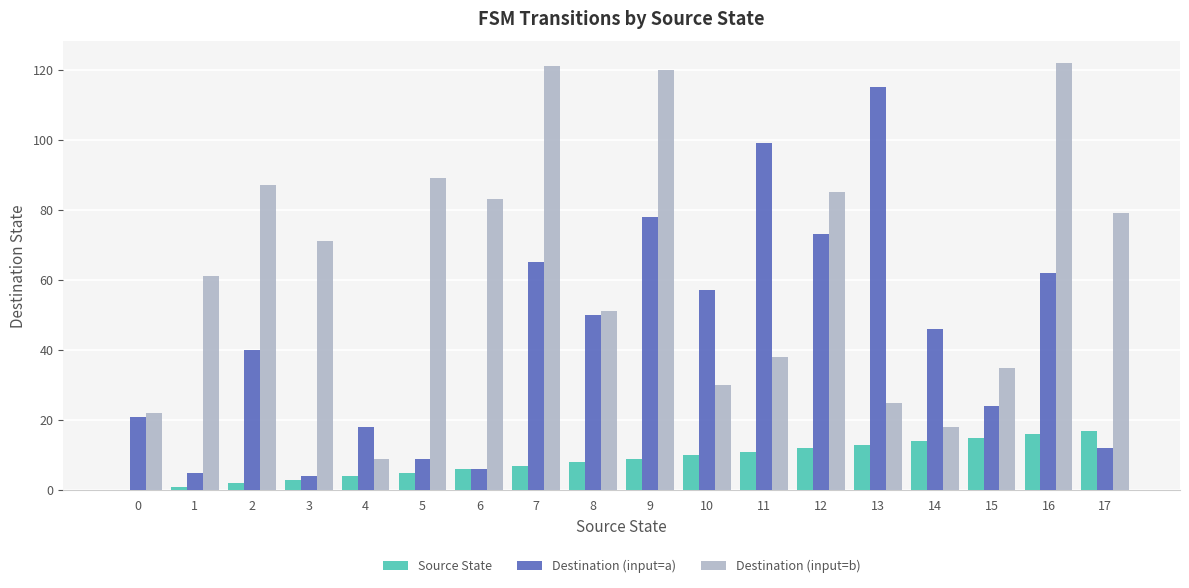

Reading left to right, list all the values displayed in this chart.

Source State: 0=0	1=1	2=2	3=3	4=4	5=5	6=6	7=7	8=8	9=9	10=10	11=11	12=12	13=13	14=14	15=15	16=16	17=17
Destination (input=a): 0=21	1=5	2=40	3=4	4=18	5=9	6=6	7=65	8=50	9=78	10=57	11=99	12=73	13=115	14=46	15=24	16=62	17=12
Destination (input=b): 0=22	1=61	2=87	3=71	4=9	5=89	6=83	7=121	8=51	9=120	10=30	11=38	12=85	13=25	14=18	15=35	16=122	17=79